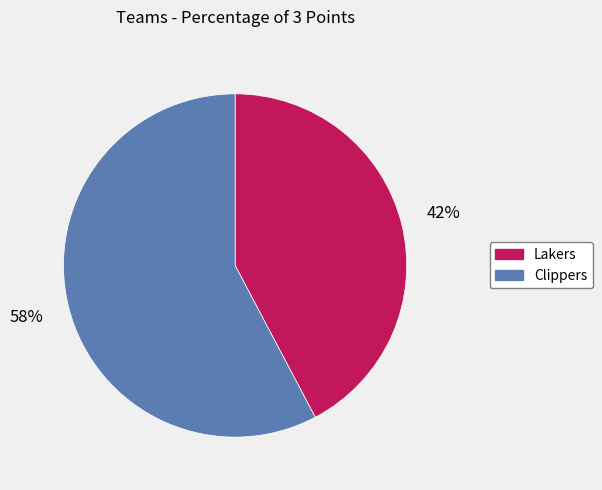

Do Clippers and Lakers together represent more than half of the pie?

Yes